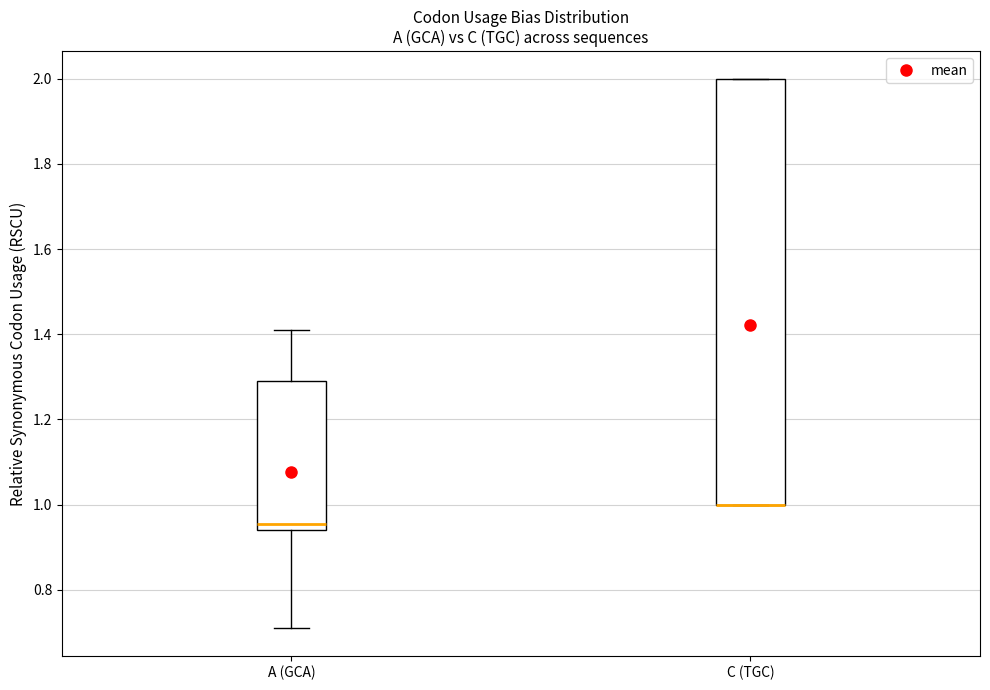

Where does the lower whisker of the box for A (GCA) end on the y-axis? The values are not printed on the chart, so give them approximately, as read against the axis.

0.72